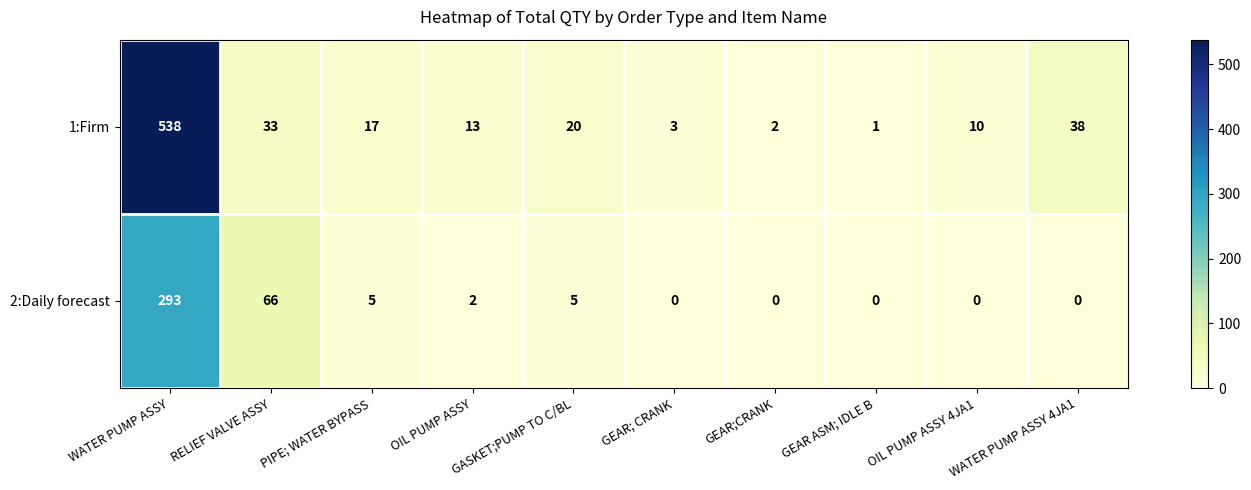

What is the difference between the highest and lowest values at GEAR; CRANK?

3